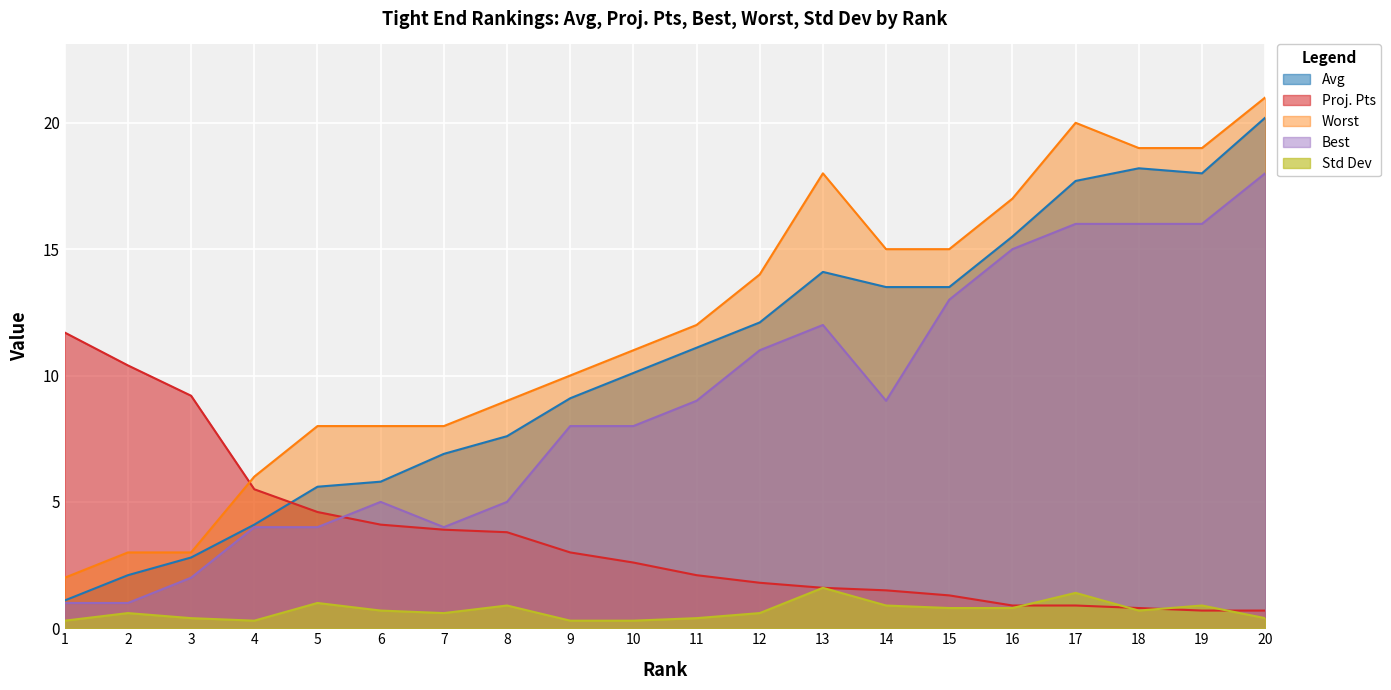

How many distinct data groups are displayed?

5